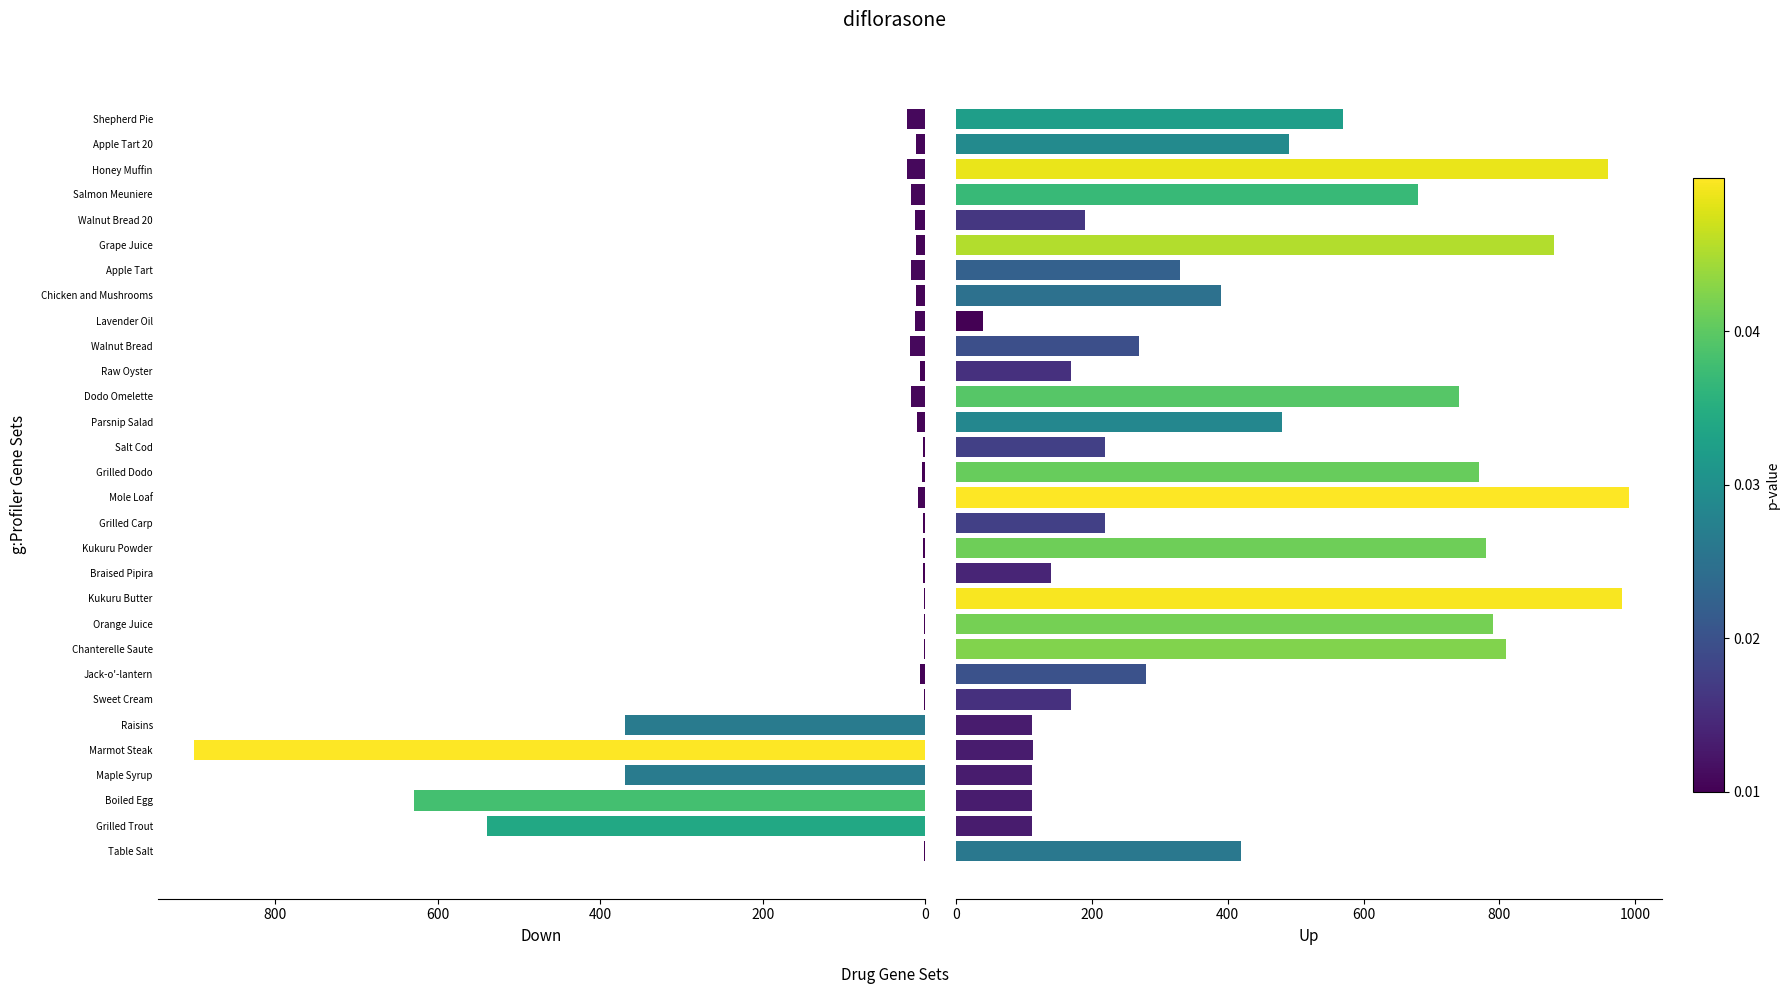

The value of Leve EXP at Apple Tart is 30. True or false?

False